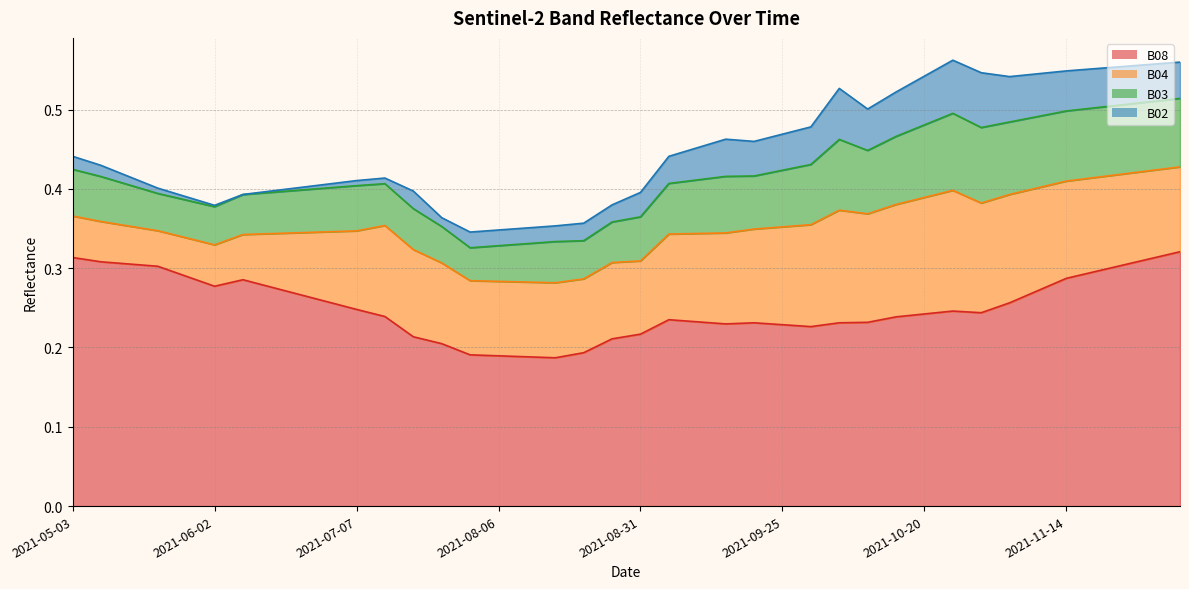

Which series has the widest spread of values?

B08